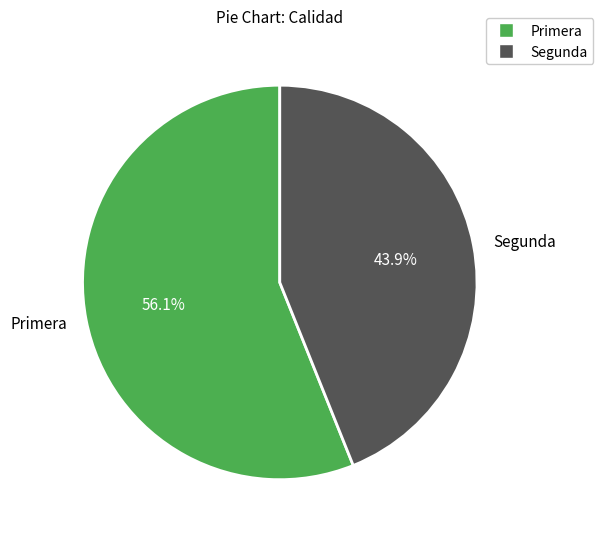

Approximately how many times larger is the value at Segunda compared to Primera?

0.8